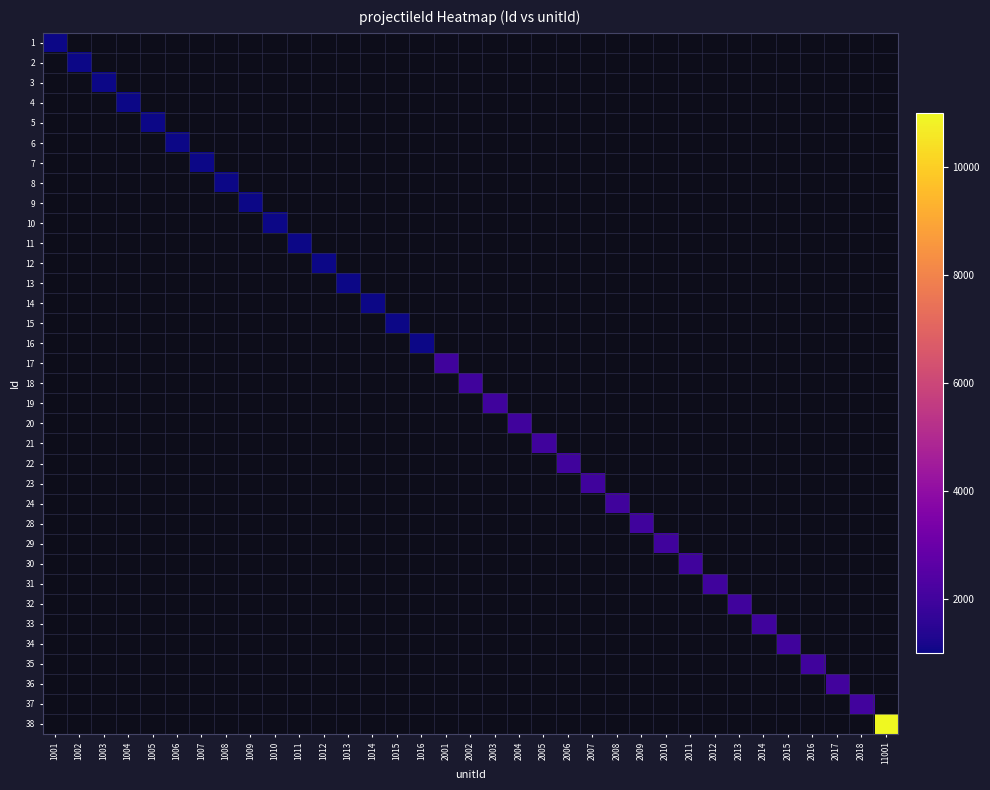

At how many categories does at least one series exceed 6504?

1